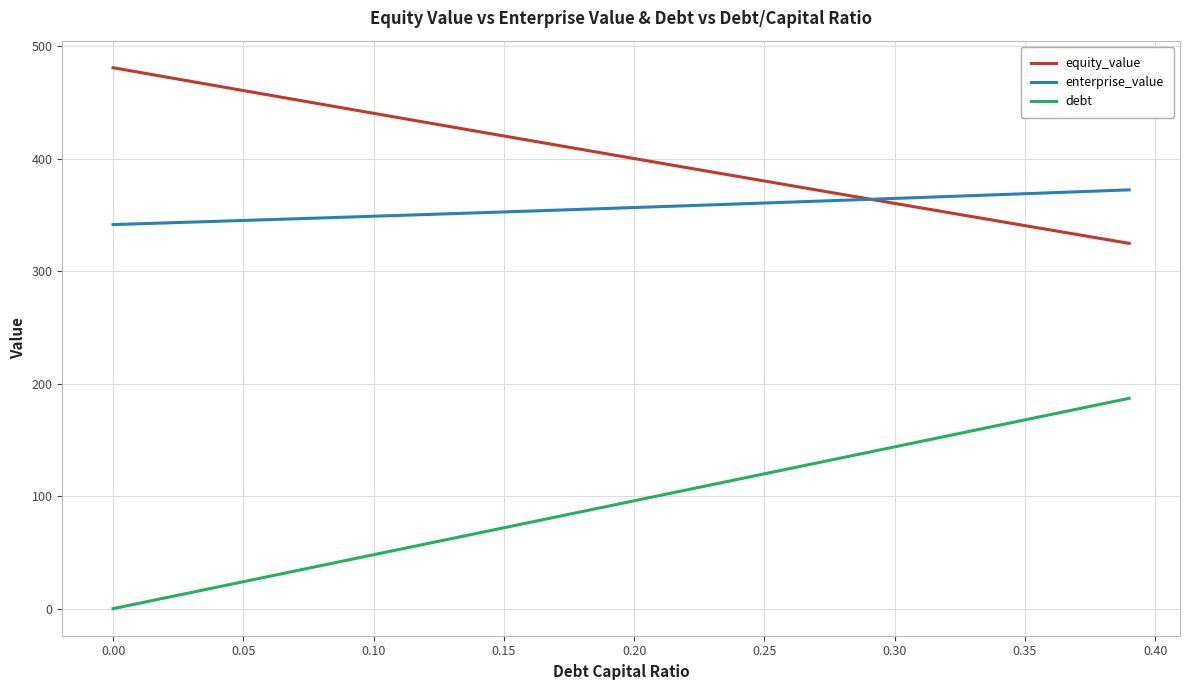

What is the highest value of the enterprise_value series?

372.4